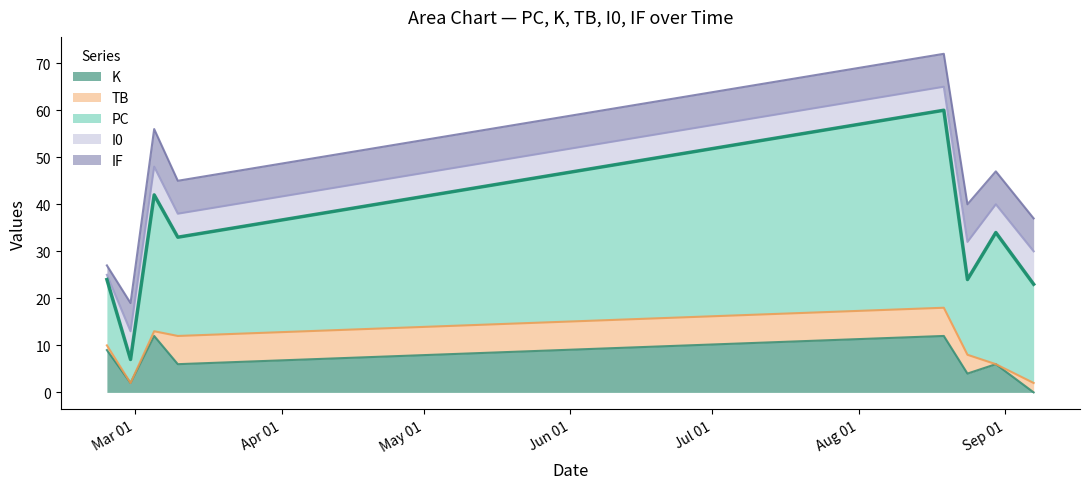

At which category is the sum across all series the highest?

2024-08-19